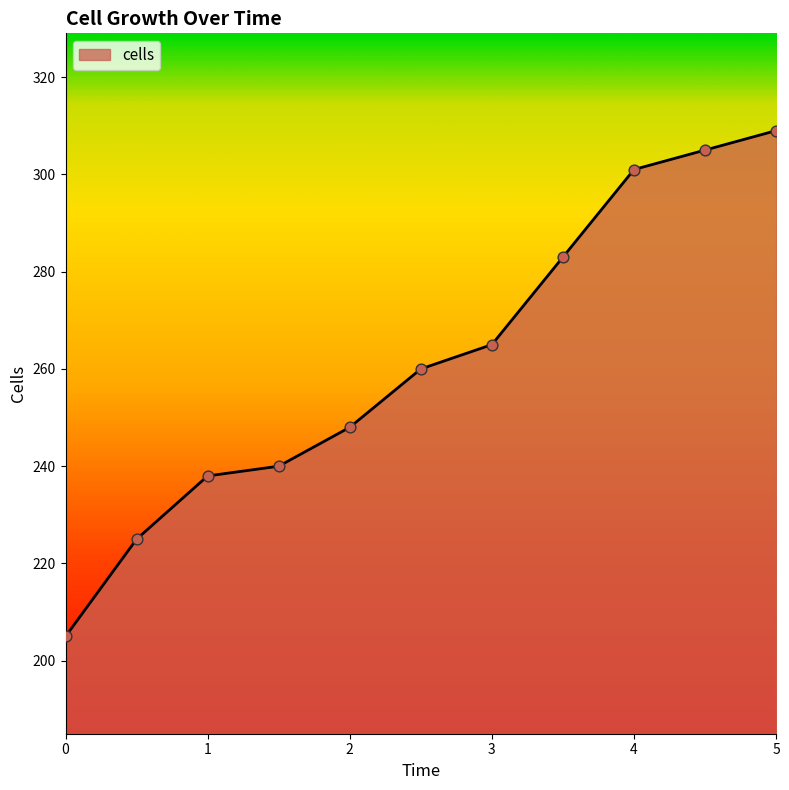

What is the maximum value shown in the chart?

309